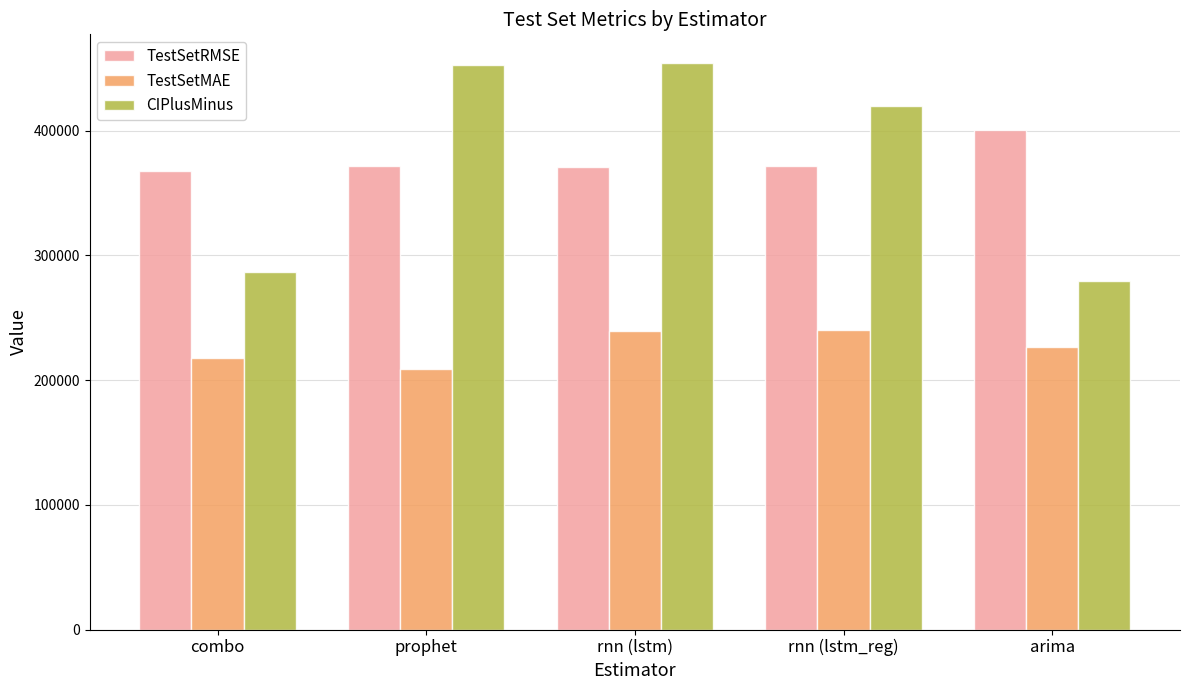

At rnn (lstm), list the series in order from largest to smallest.

CIPlusMinus, TestSetRMSE, TestSetMAE